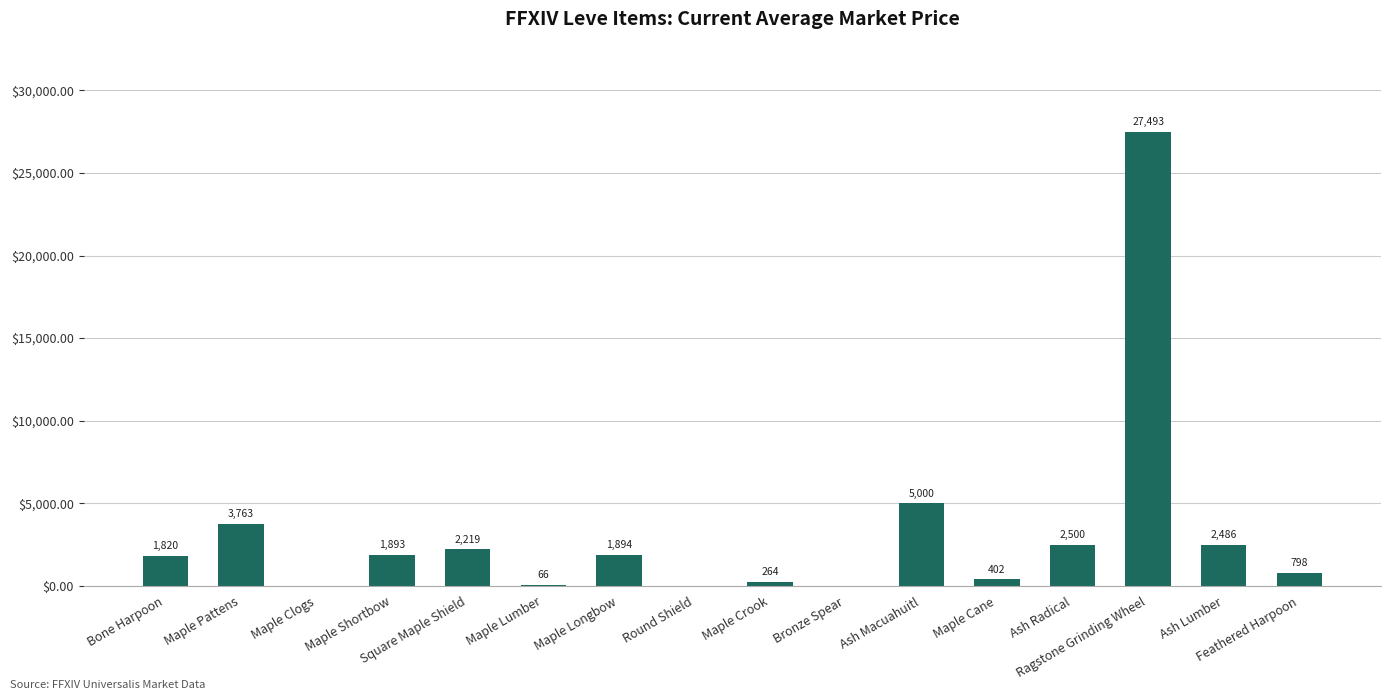

How many values are above zero?

13